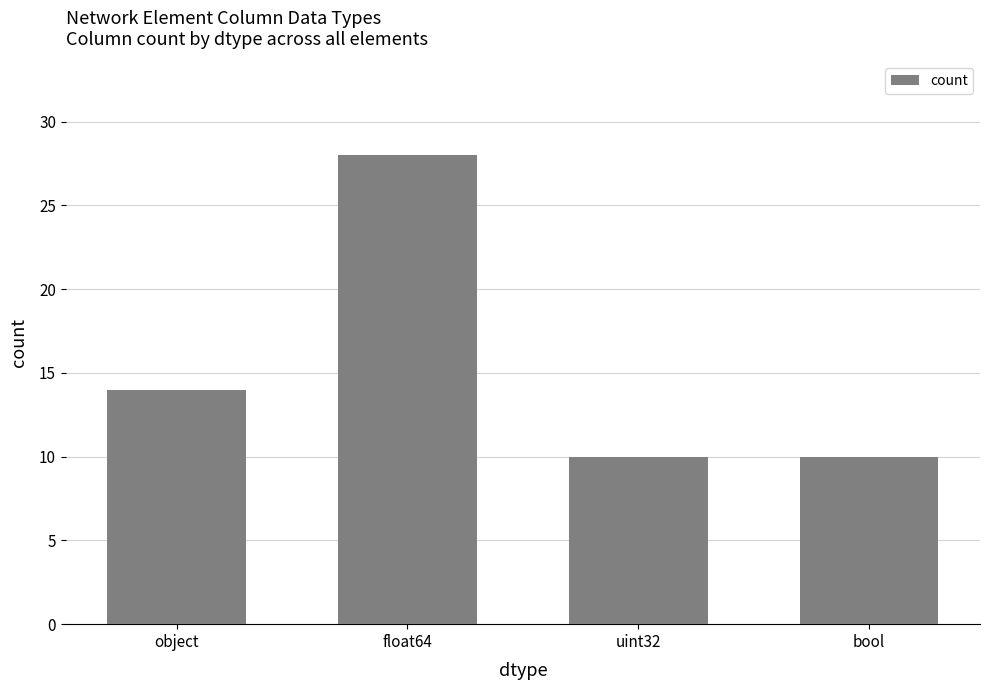

What is the smallest value displayed?

10